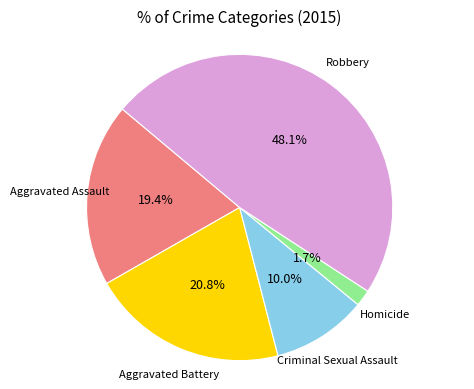

How many segments does this pie chart have?

5